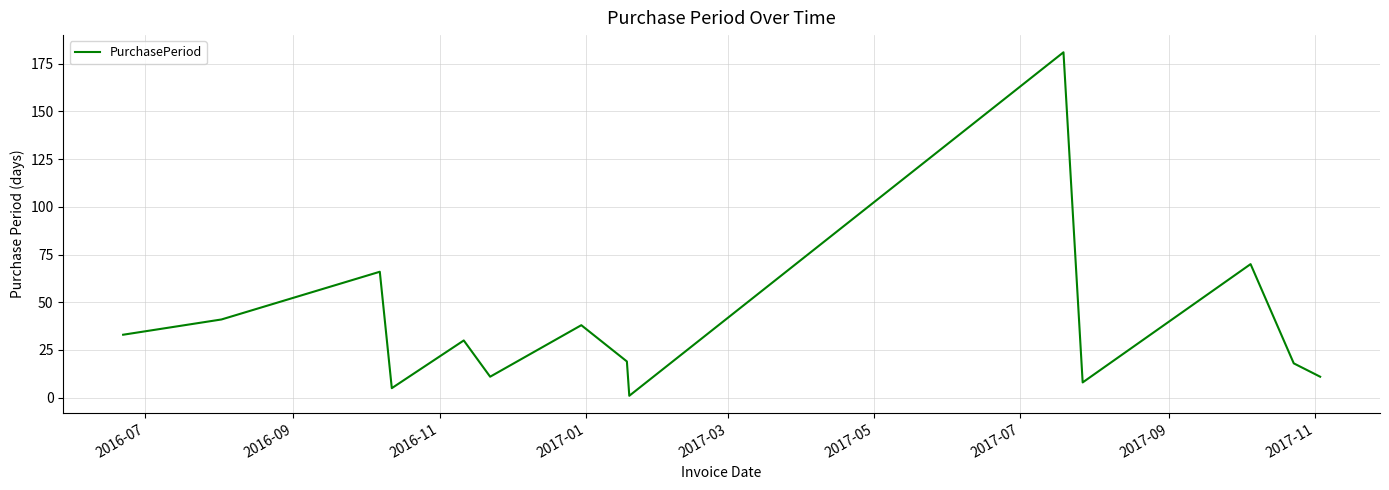

What is the difference between the maximum and minimum values?

180